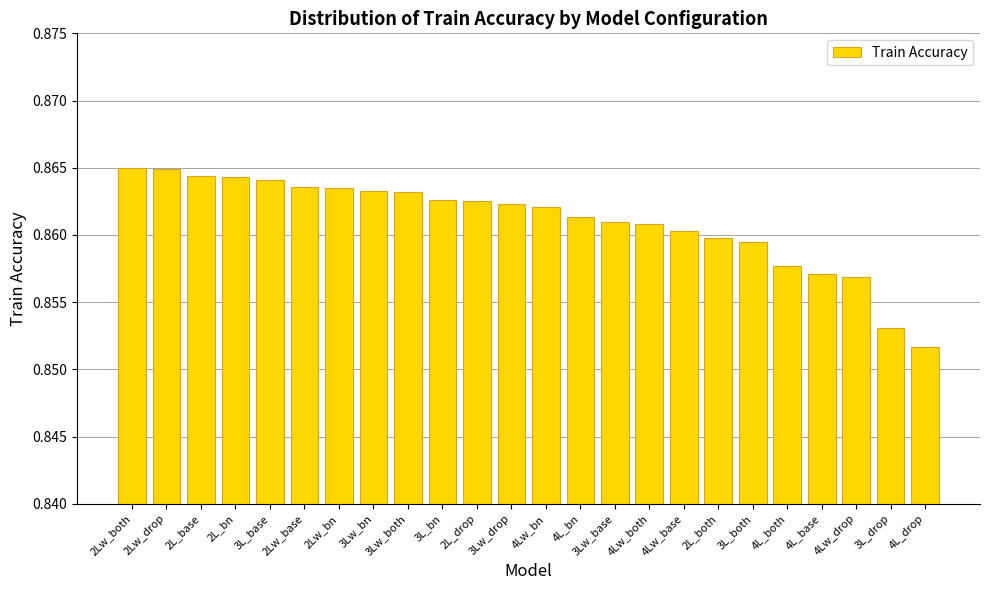

How many data points does each series have?

24